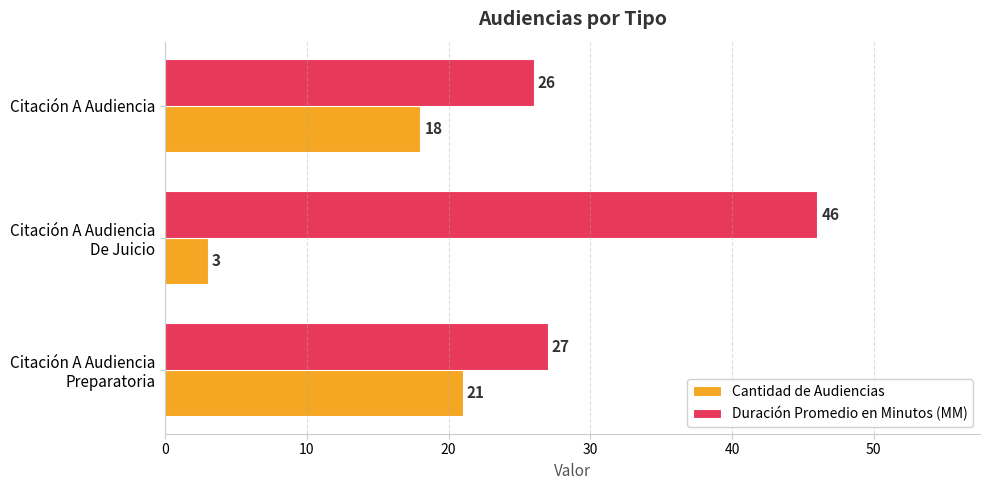

What are all the series names shown in the legend?

Cantidad de Audiencias, Duración Promedio en Minutos (MM)